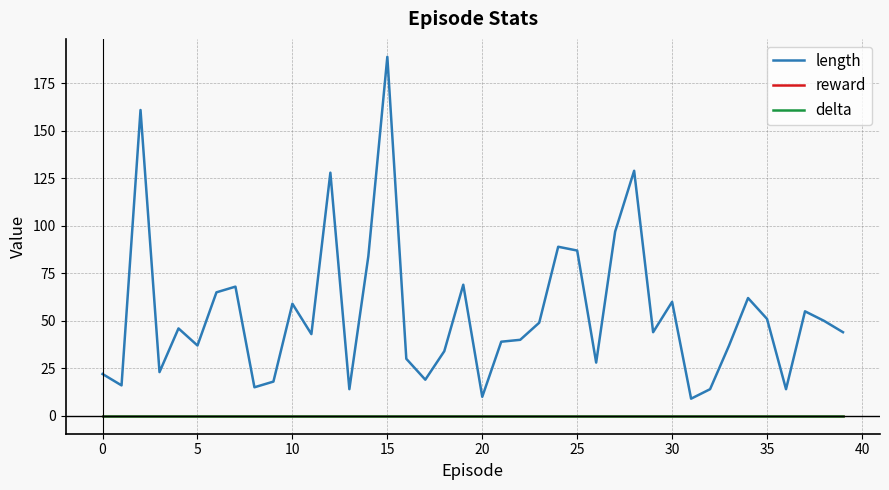

Does the chart display data point markers on the line(s)?

No